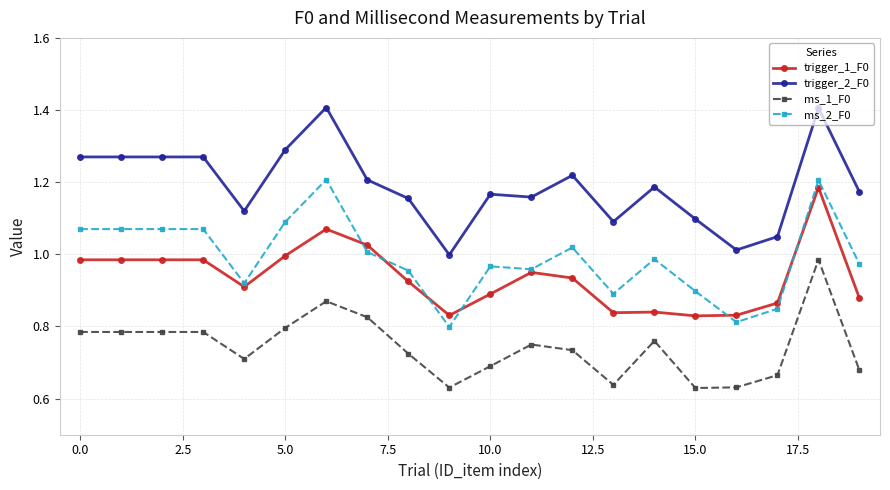

True or false: ms_2_F0 has more than 0 points higher than both neighbors.

True